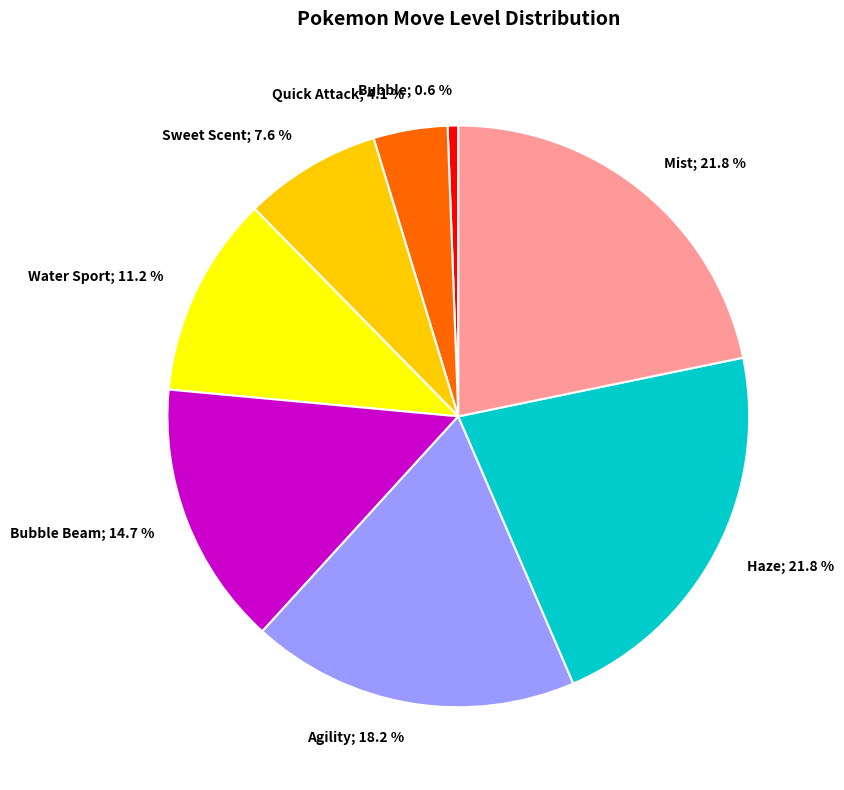

Does any single category account for the majority?

No